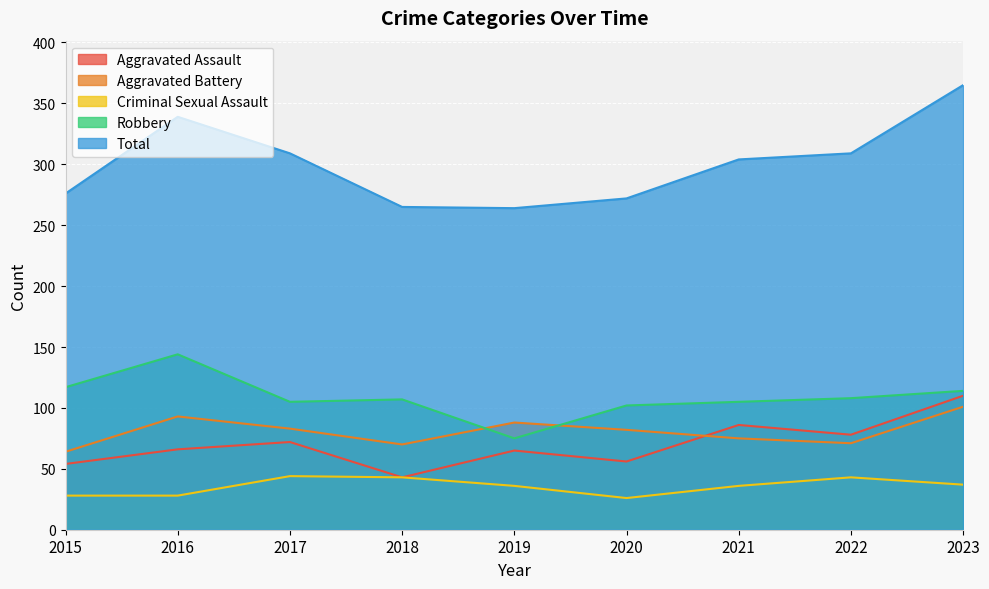

Reading right to left, list all the values displayed in this chart.

Aggravated Assault: 110	78	86	56	65	43	72	66	54
Aggravated Battery: 101	71	75	82	88	70	83	93	64
Criminal Sexual Assault: 37	43	36	26	36	43	44	28	28
Robbery: 114	108	105	102	75	107	105	144	117
Total: 365	309	304	272	264	265	309	339	276